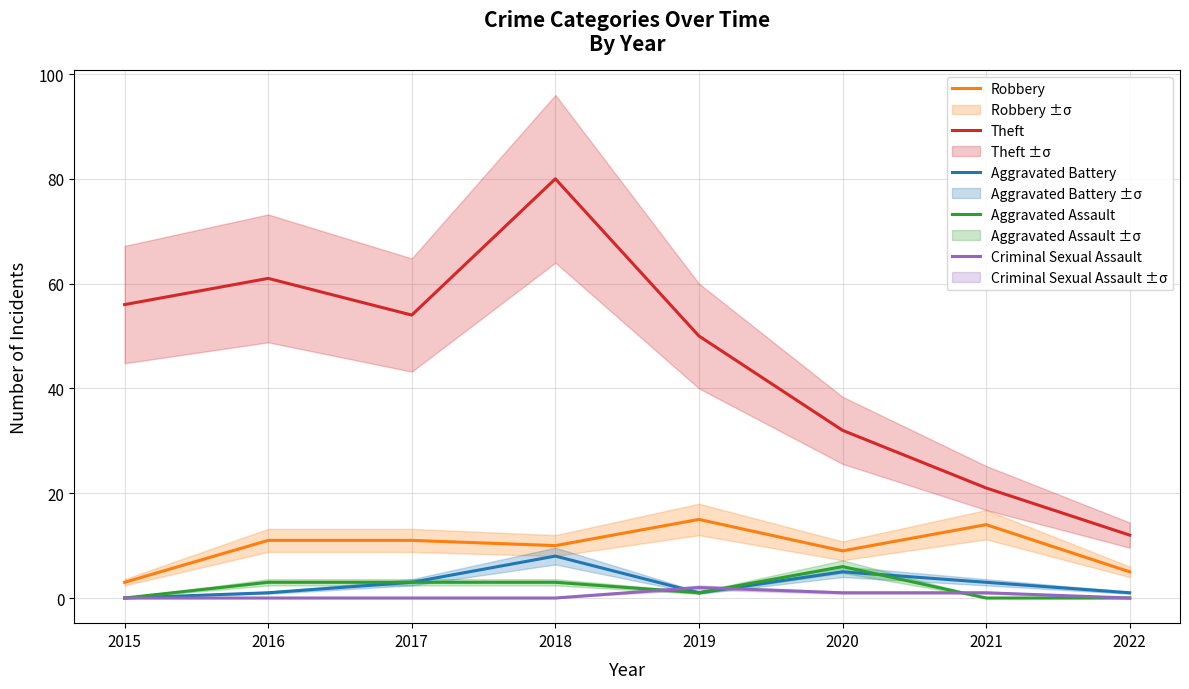

Does the chart display data point markers on the line(s)?

No